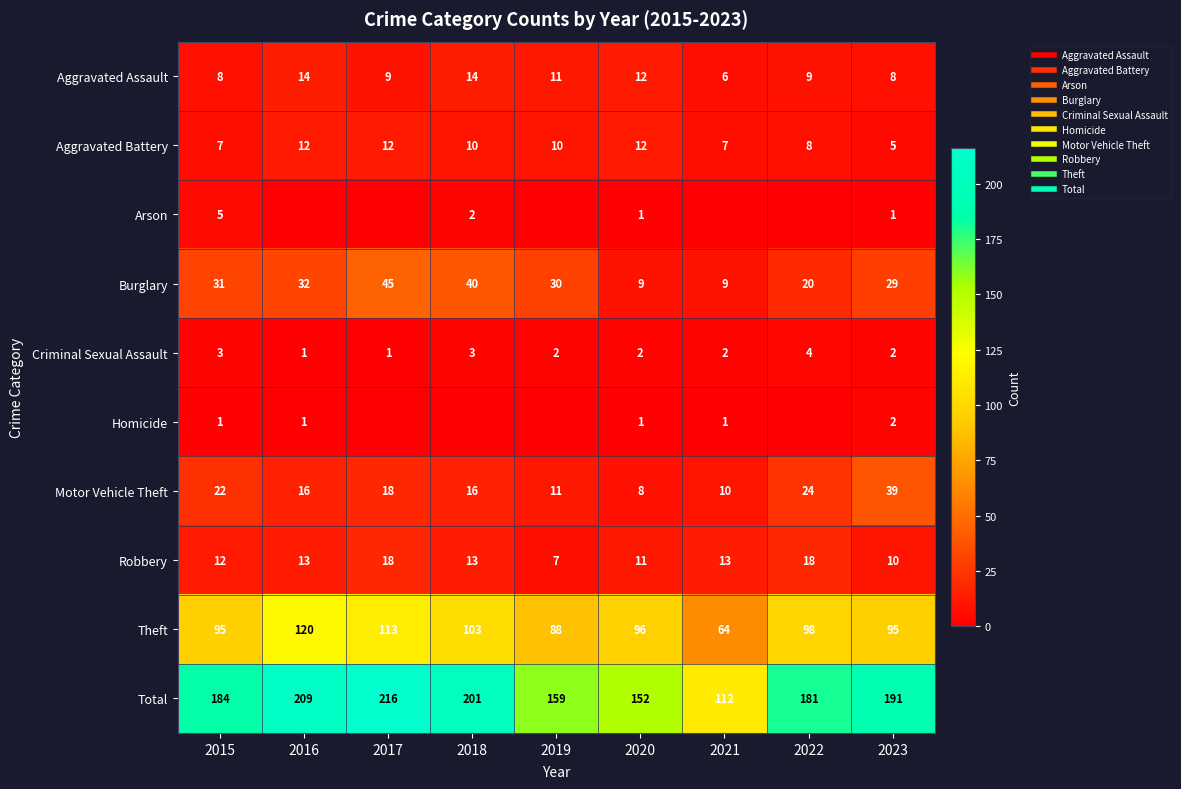

At which label does Aggravated Battery first exceed 10?

2016